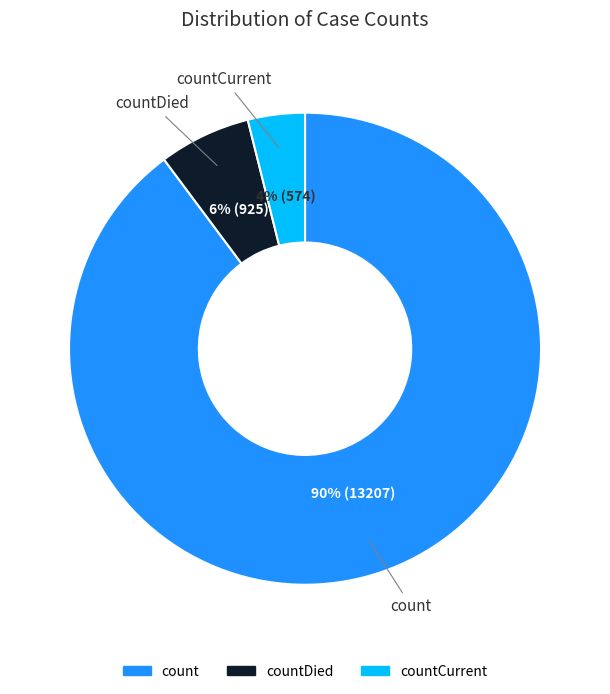

Is the sum of countDied and count greater than half?

Yes